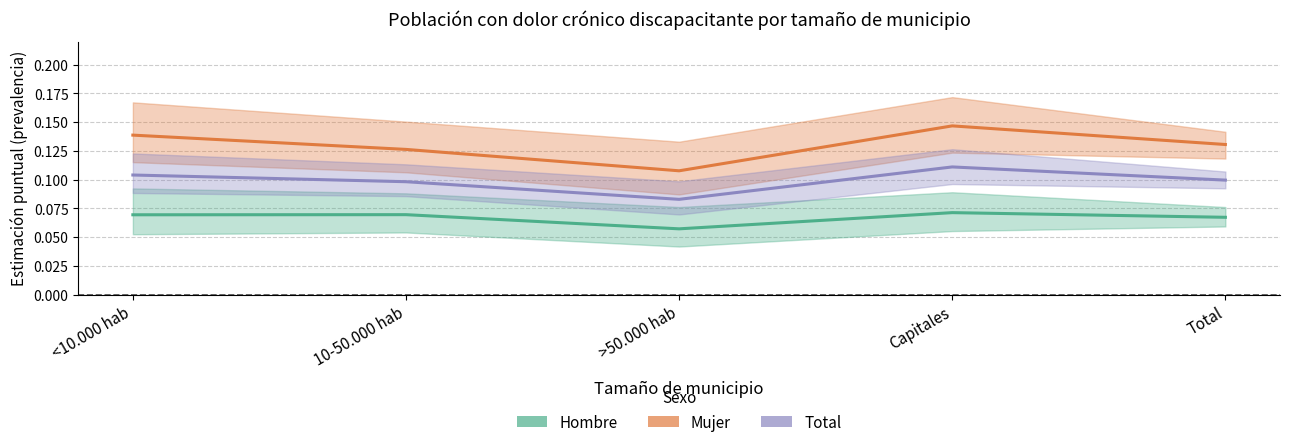

True or false: Mujer and Hombre intersect in this chart.

False